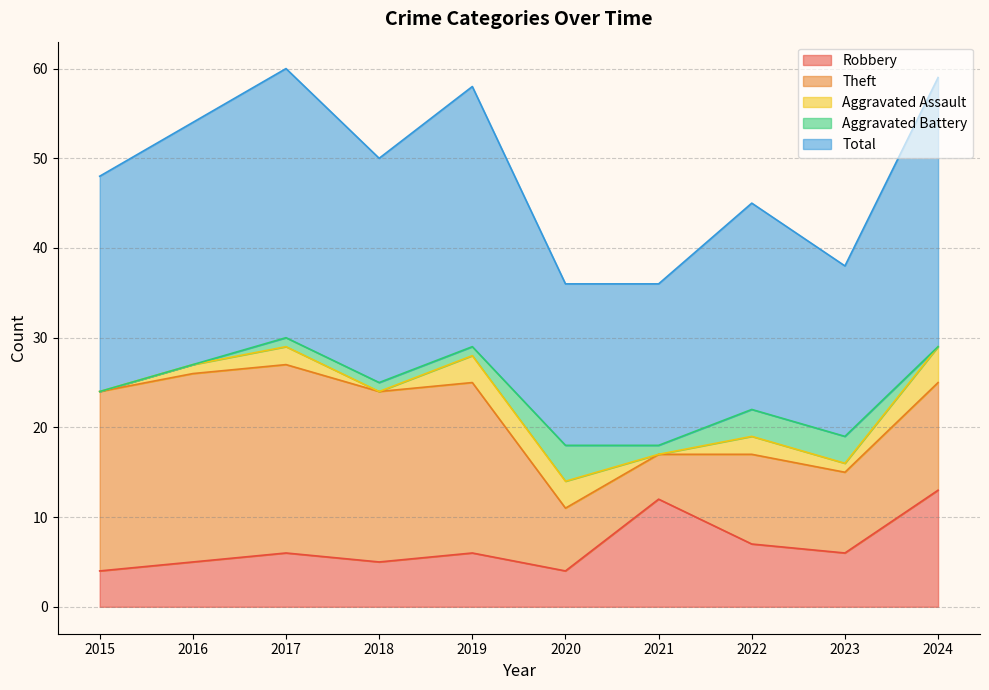

True or false: Aggravated Assault has a value of 2 at 2017.

True